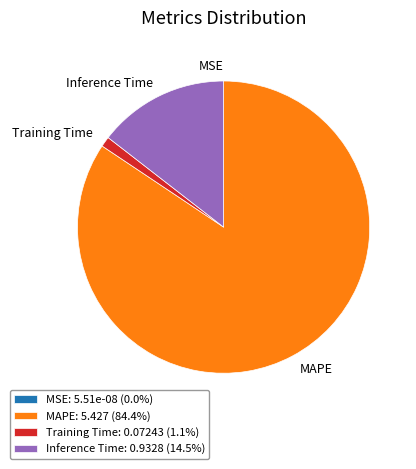

Combined, do Inference Time and MAPE account for over 50%?

Yes